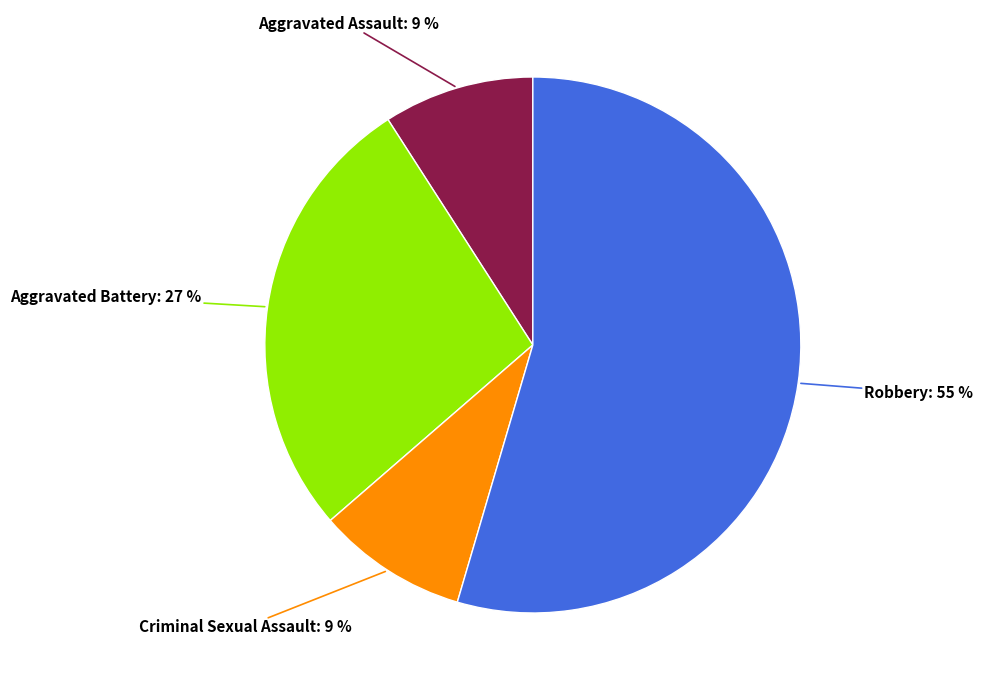

Which slice is the largest?

Robbery